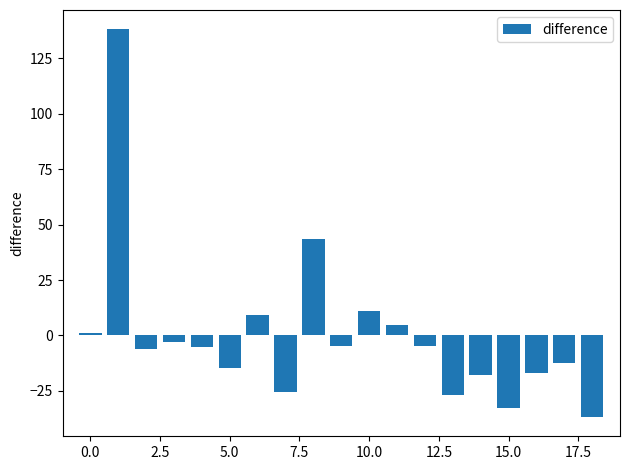

What is the value of the 10th bar from the left?

-4.6